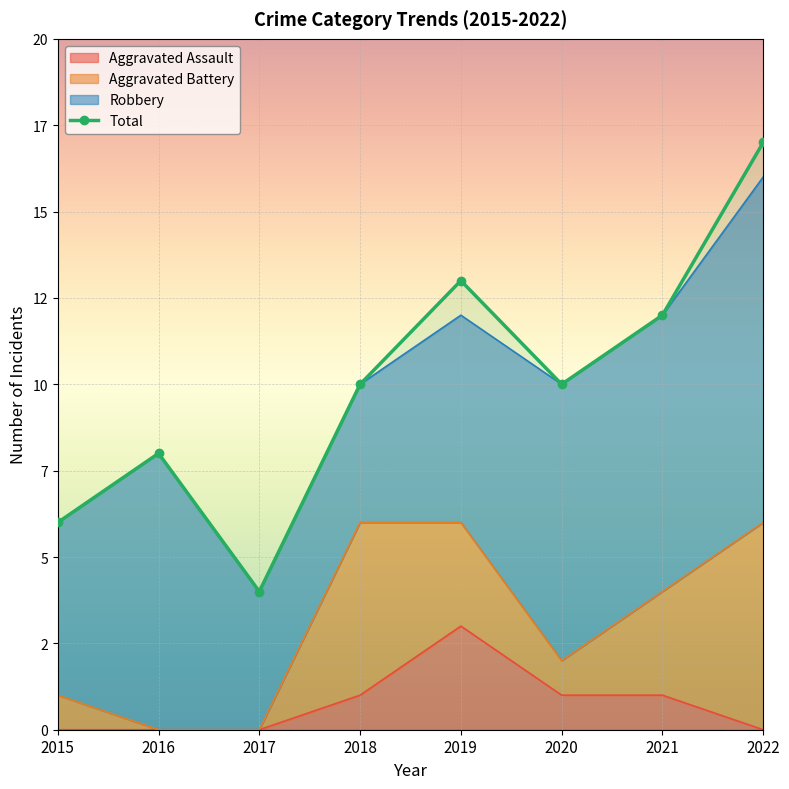

True or false: the data has more than 2 interior local peaks.

False